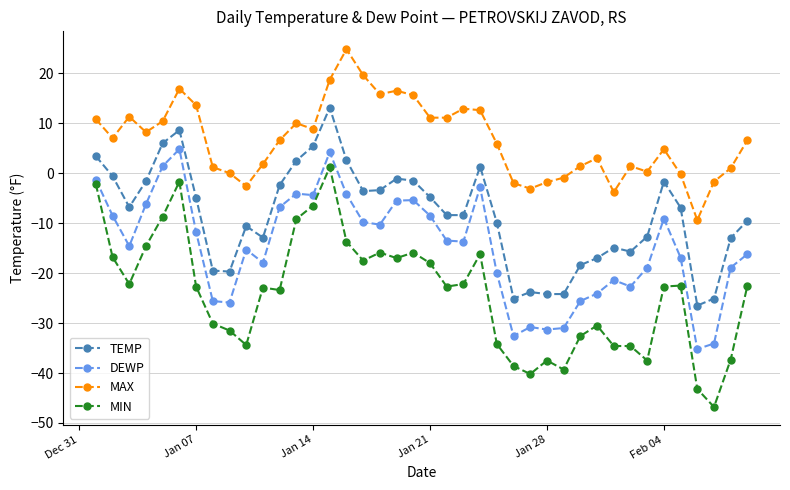

True or false: MAX and MIN cross at least once.

False